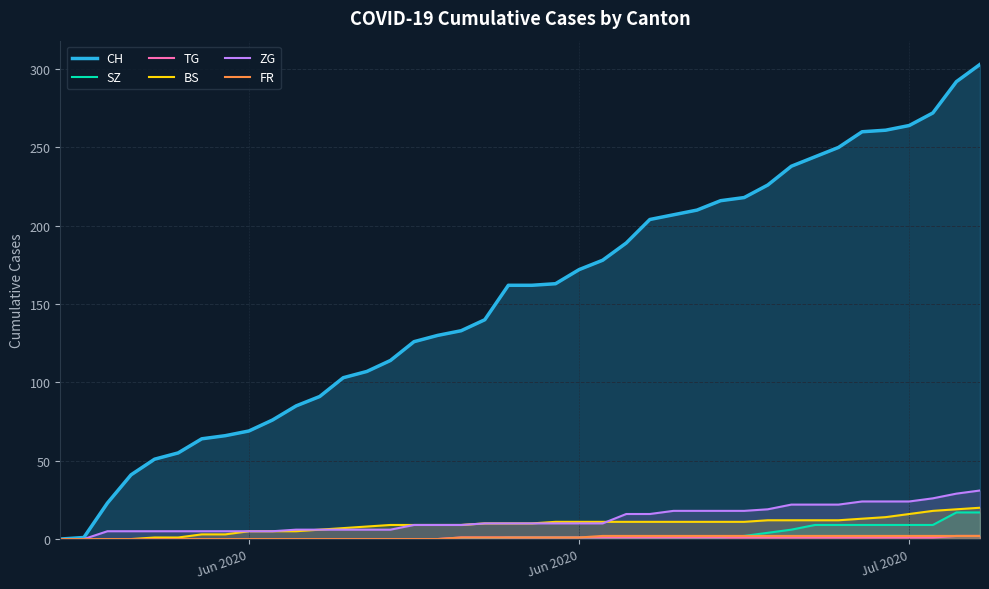

Does the chart display data point markers on the line(s)?

No